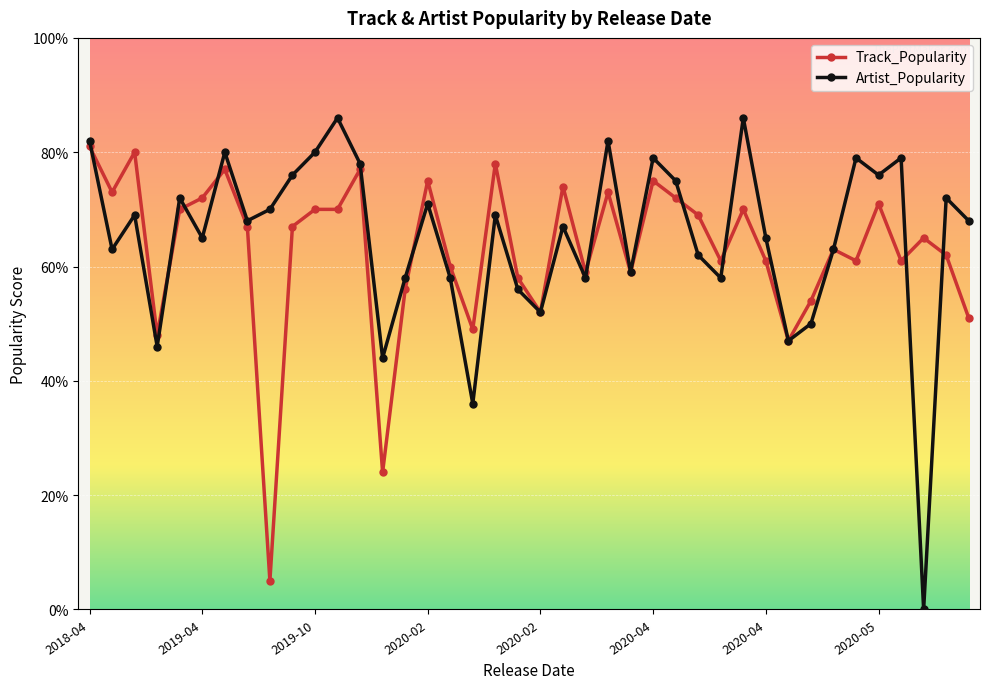

True or false: Track_Popularity has more than 2 interior local peaks.

True